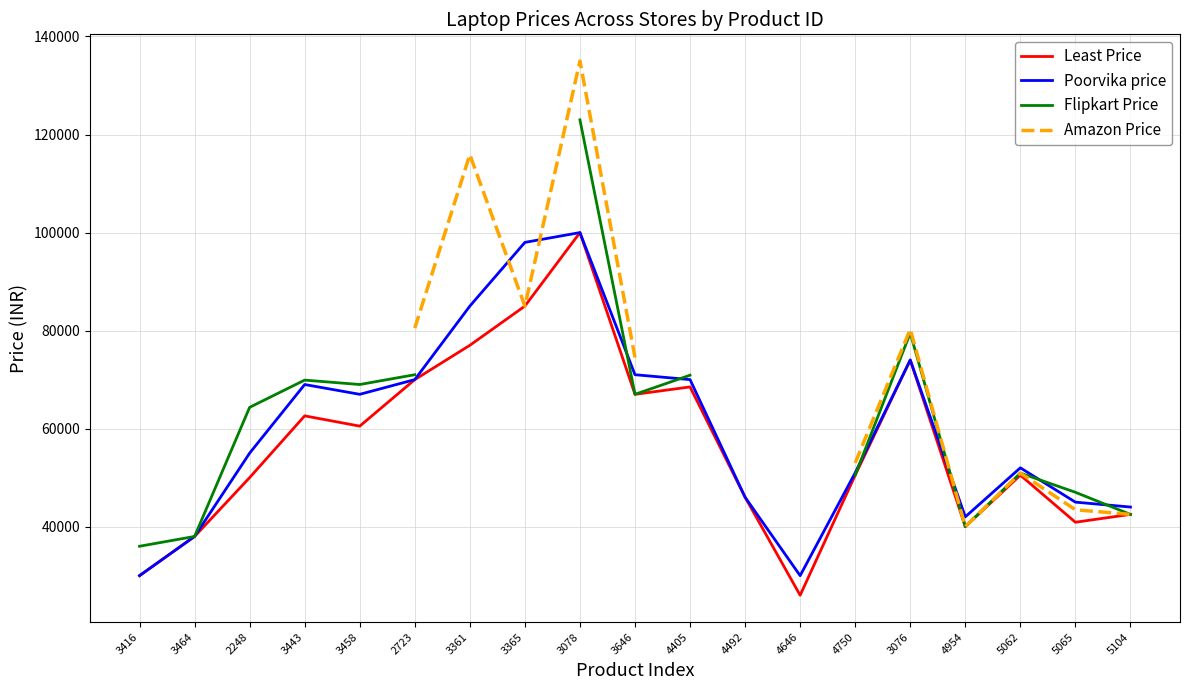

True or false: Amazon Price and Flipkart Price cross at least once.

False